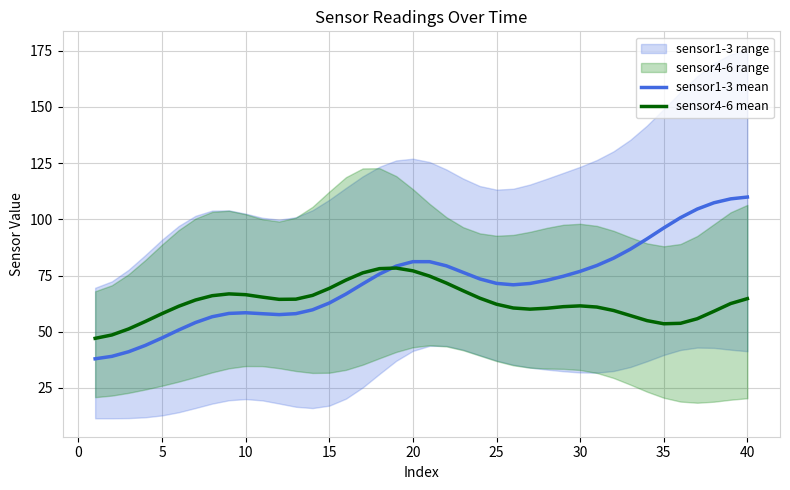

What is the value of the sensor4-6 mean point at the 22nd from the left?

71.7